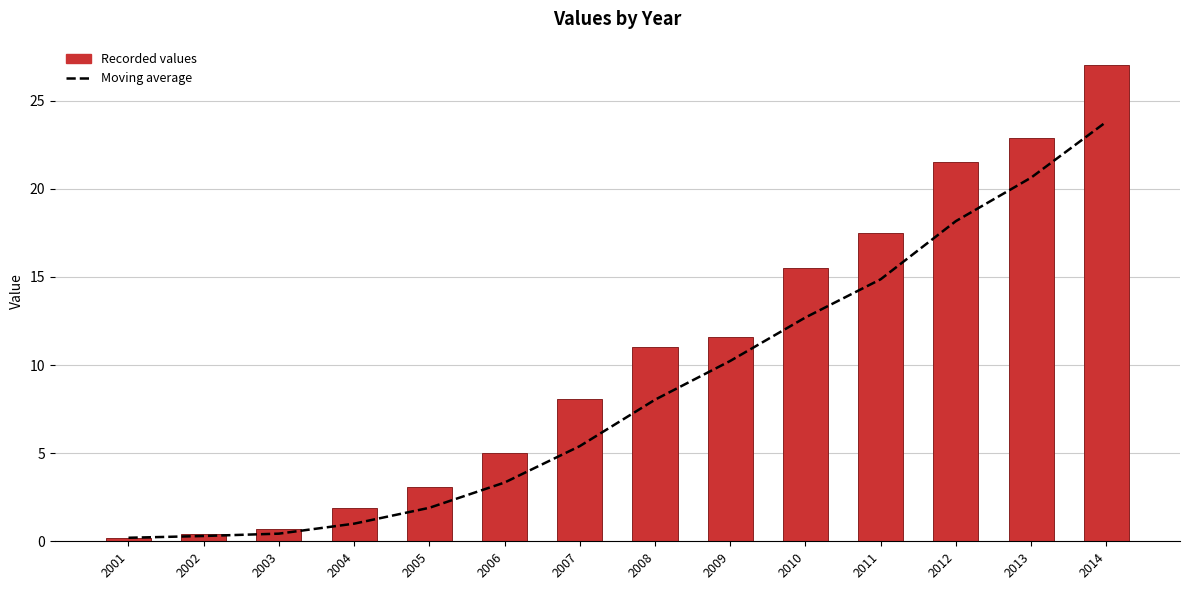

Reading left to right, list all the values displayed in this chart.

Moving average: 0.2	0.3	0.4	1.0	1.9	3.3	5.4	8.0	10.2	12.7	14.9	18.2	20.6	23.8
Recorded values: 0.2	0.4	0.7	1.9	3.1	5.0	8.1	11.0	11.6	15.5	17.5	21.5	22.9	27.0